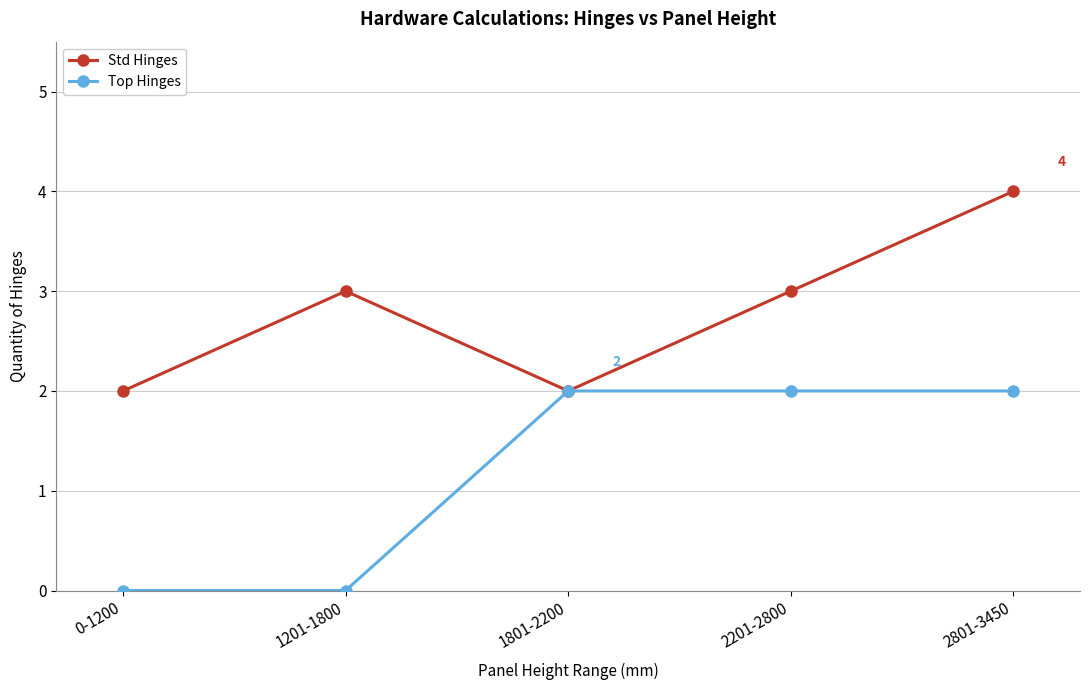

True or false: Std Hinges has a value of 3 at 2201-2800.

True